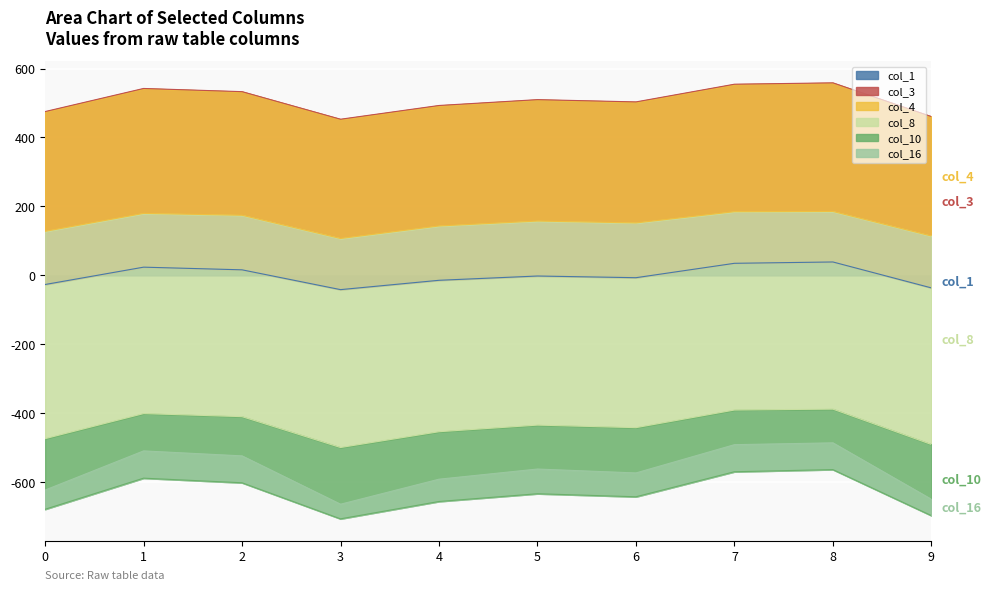

At which category is the sum across all series the highest?

8